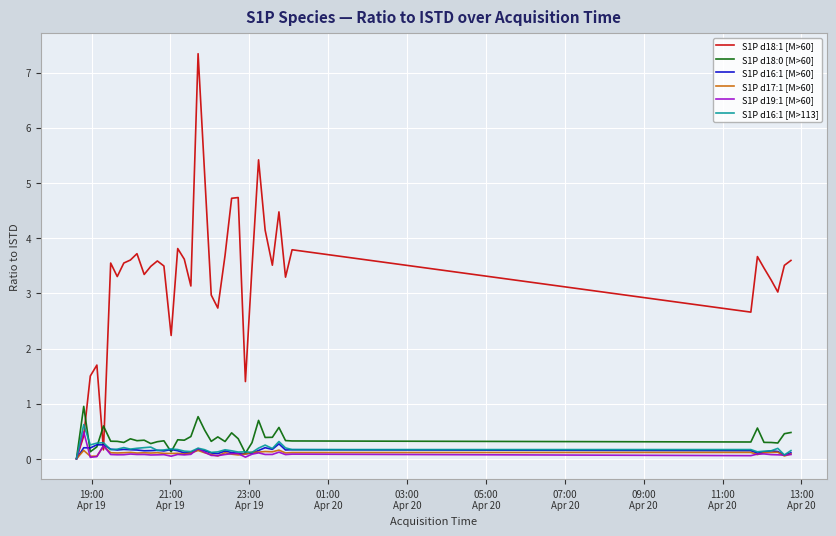

Which series has the largest total across all categories?

S1P d18:1 [M>60]